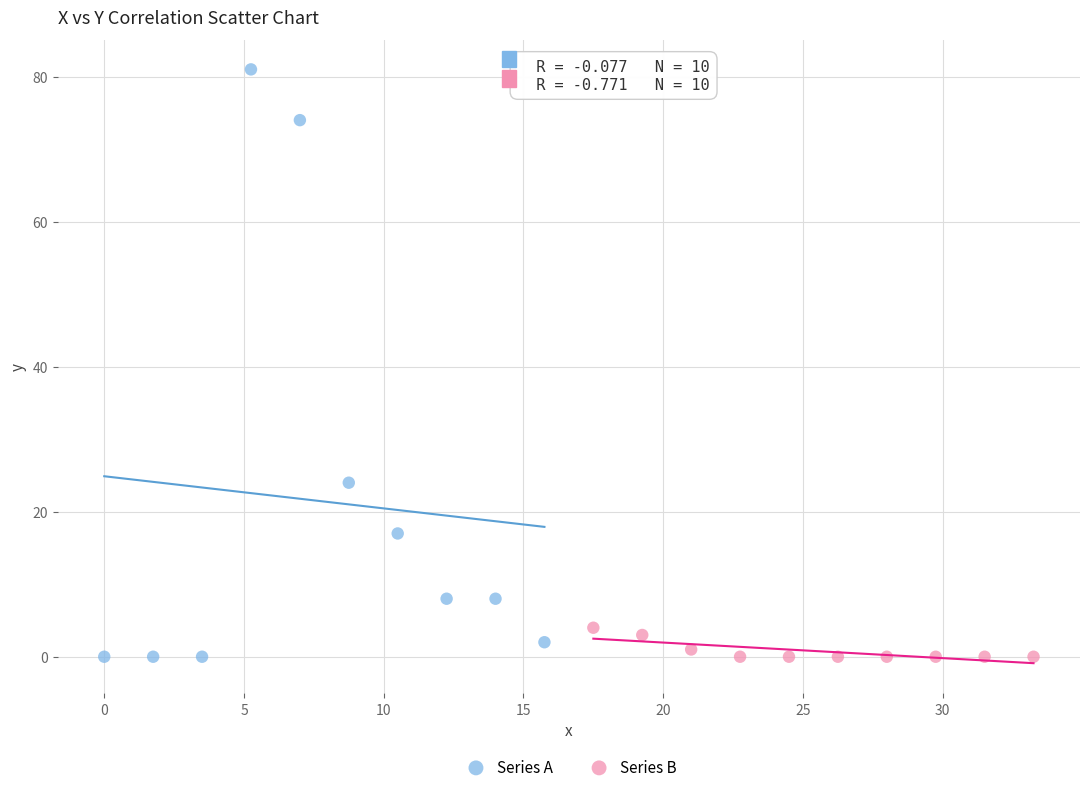

Which series has the widest spread of Y values?

Series A